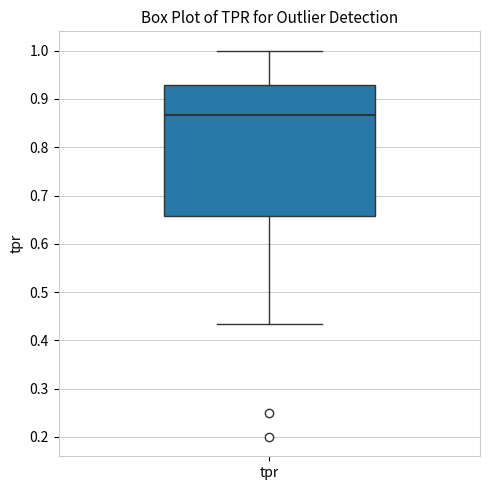

Where is the upper edge of the box for tpr on the y-axis? The values are not printed on the chart, so give them approximately, as read against the axis.

0.93